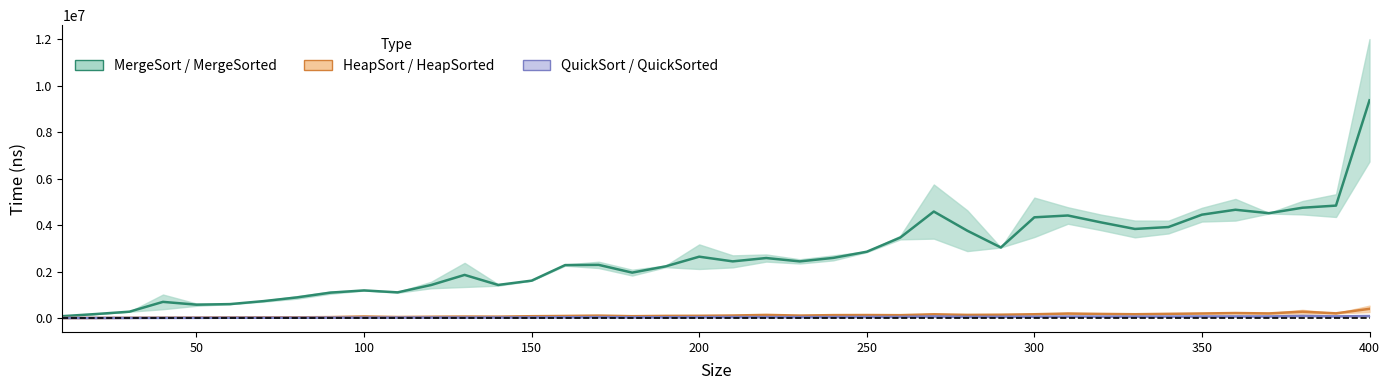

What is the difference between the maximum and second lowest values in the QuickSorted series?

83500